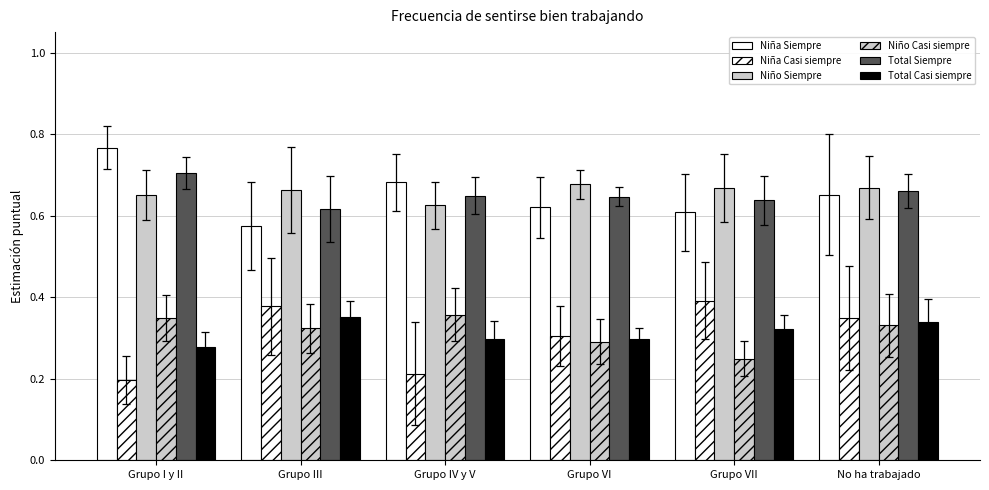

What is the label of the 1st bar from the left?

Grupo I y II